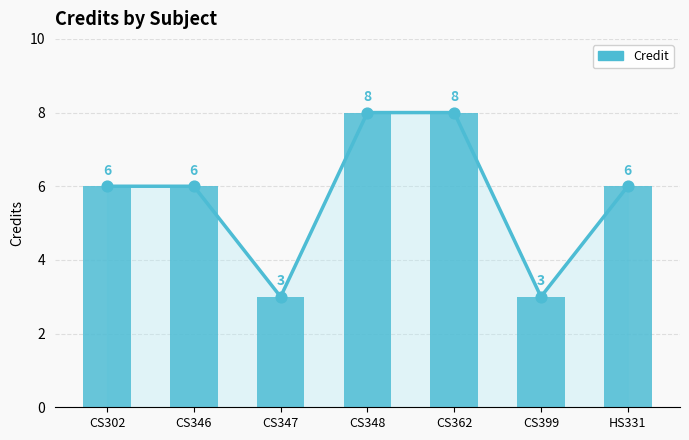

Approximately how many times larger is the value at CS399 compared to CS362?

0.4